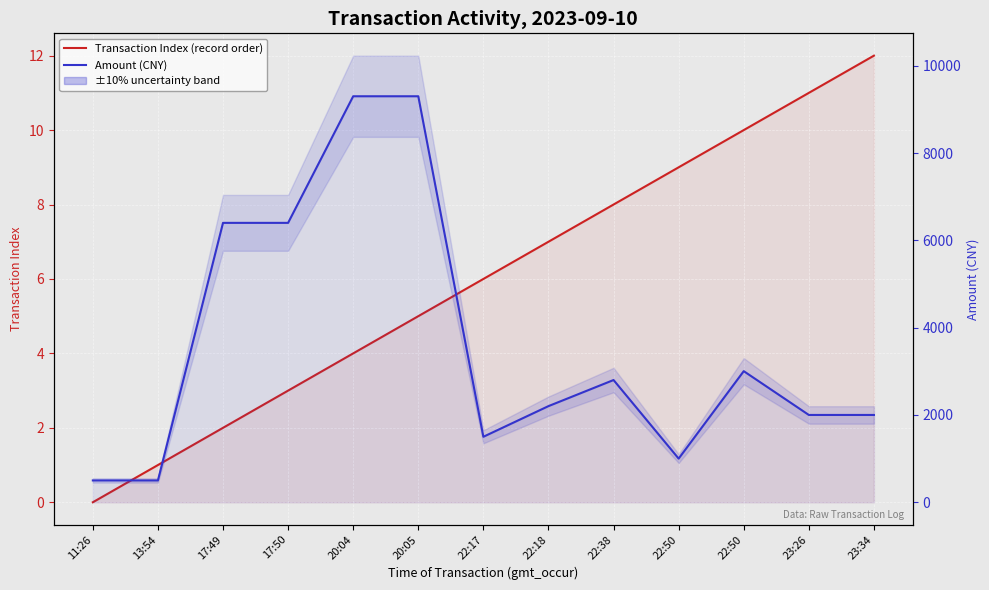

List the series in order of their peak value, lowest first.

Transaction Index (record order), Amount (CNY)